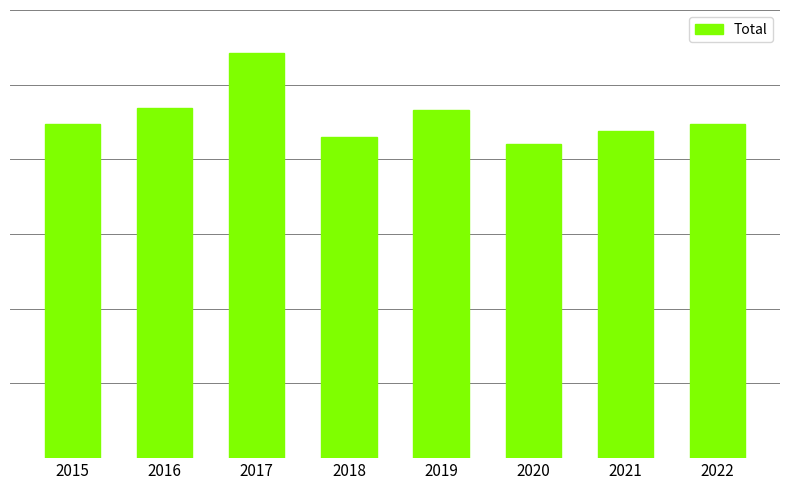

At which label does the data first exceed 448?

2016